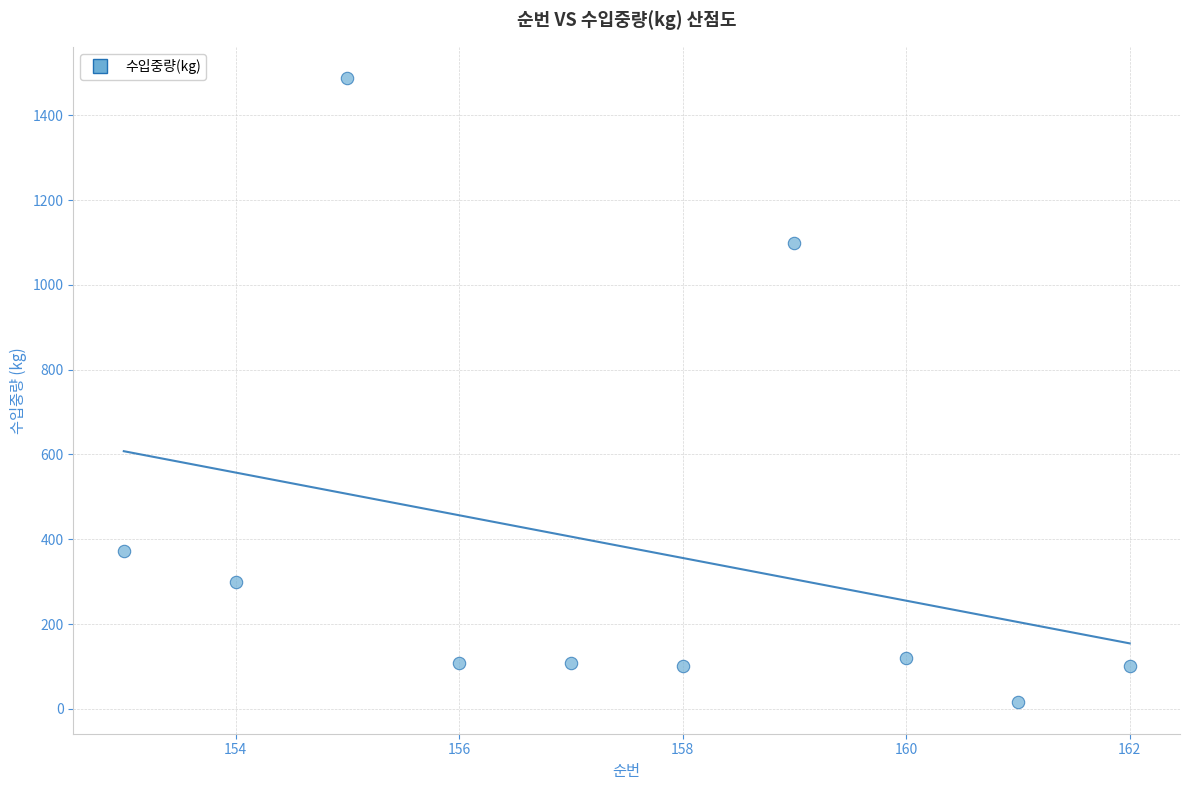

What is the range of Y values (max minus min)?

1473